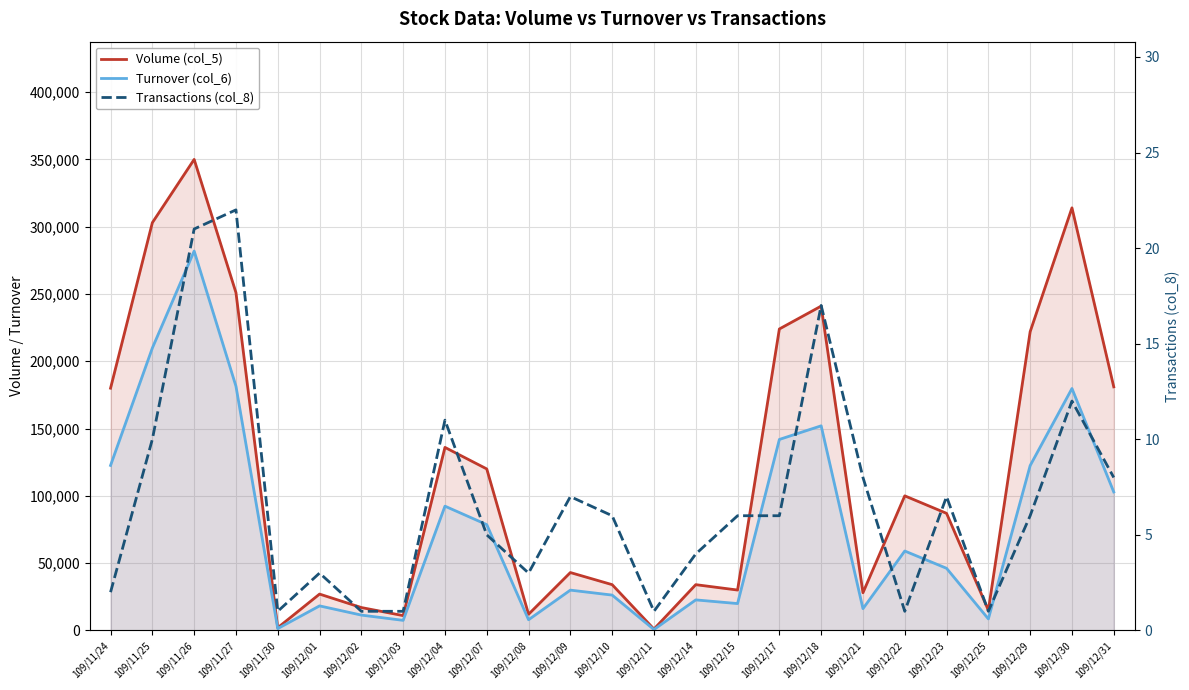

True or false: Volume (col_5) has a value of 83435 at 109/11/27.

False